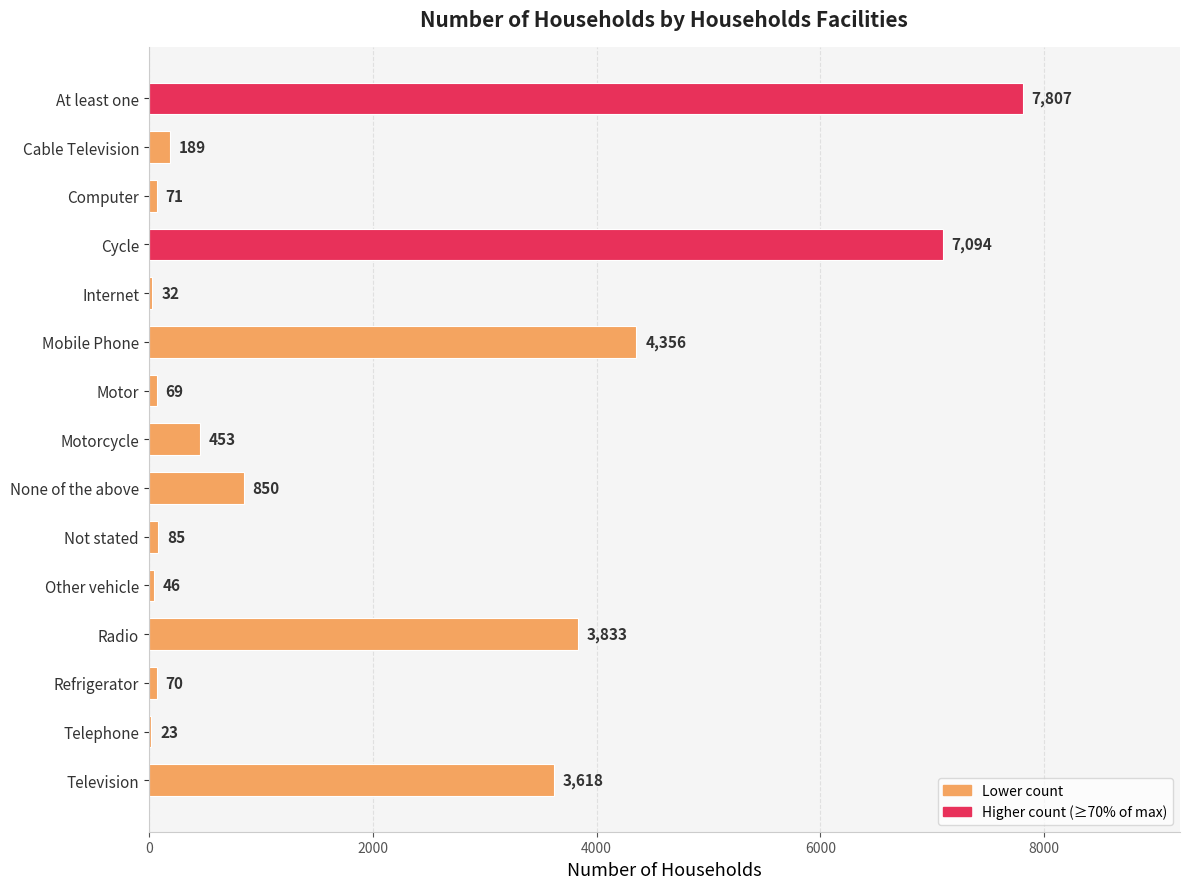

Which has a higher value, Not stated or Television?

Television